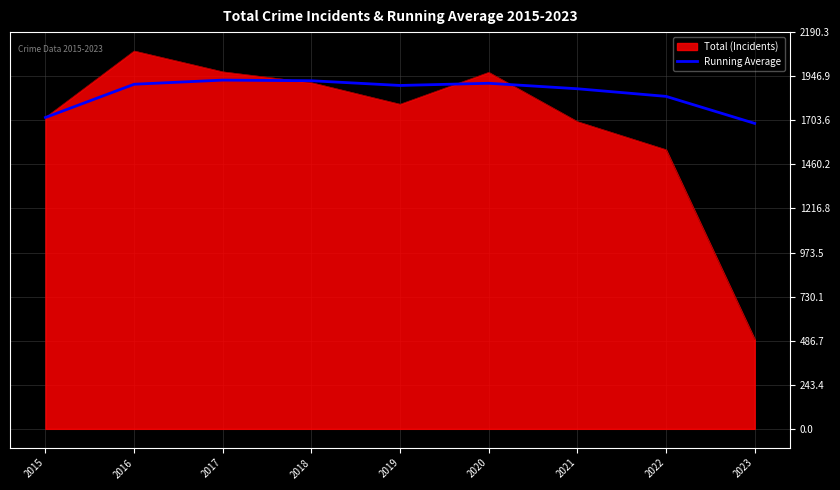

Which series has the largest range (max minus min)?

Total (Incidents)